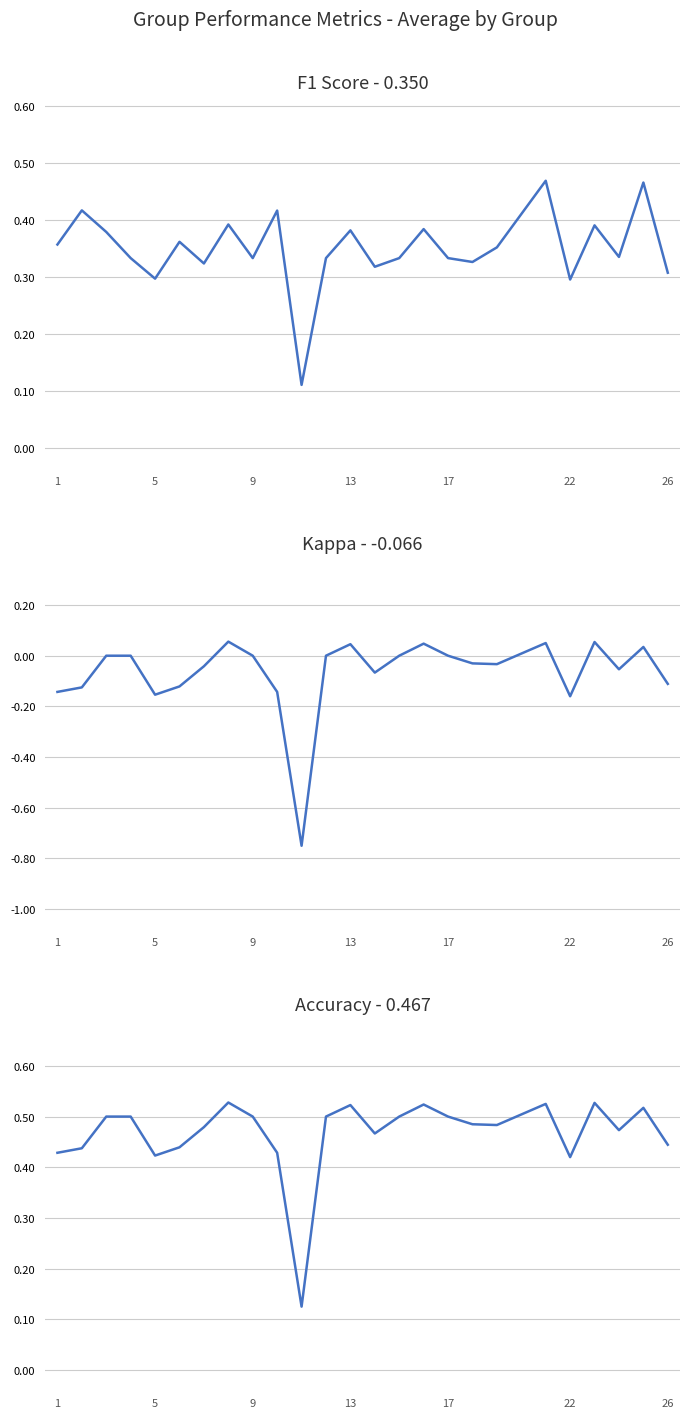

Which series has the widest spread of values?

kappa